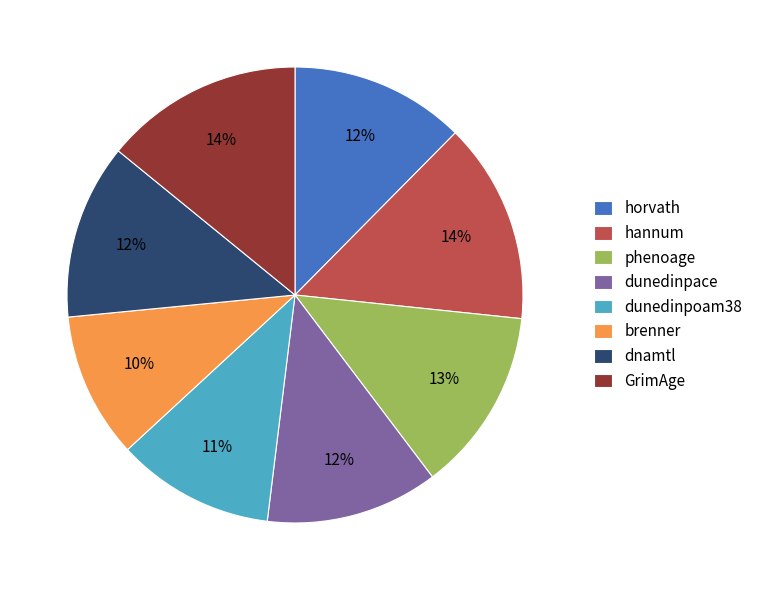

Is there a majority slice in this chart?

No